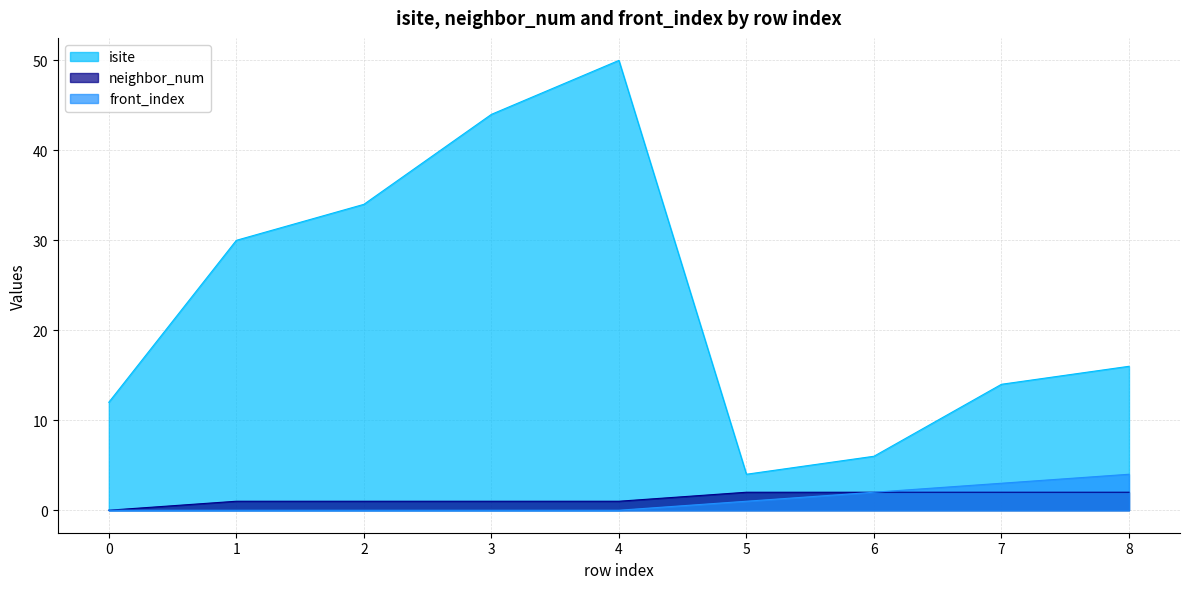

What is the average value of the isite series?

23